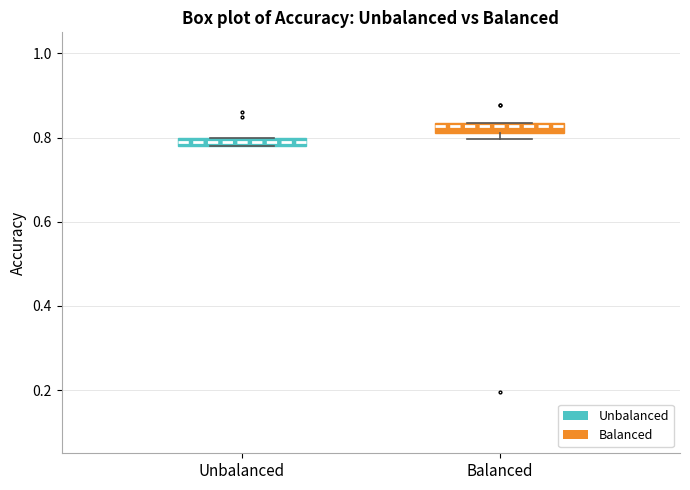

Which box has the highest median line?

Balanced